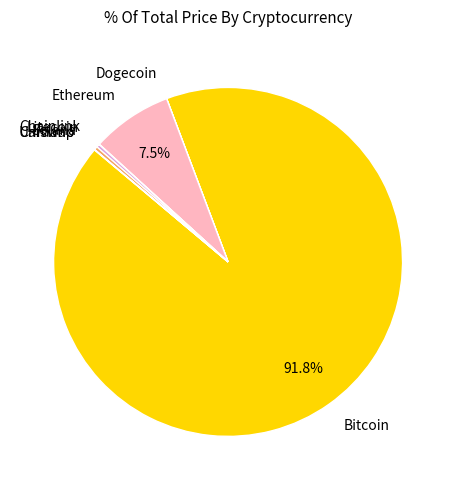

Approximately how many times larger is the value at Ethereum compared to Solana?

23.8